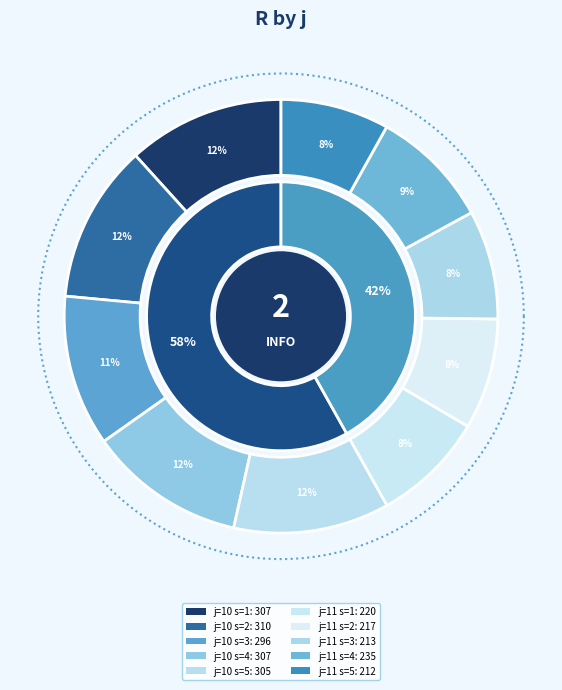

What percentage do j=10 s=2 and j=11 s=3 together represent?

19.9%